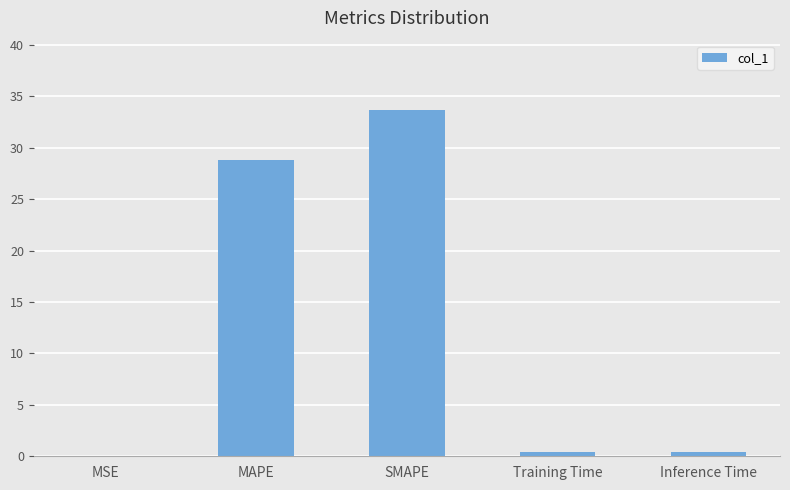

What is the greatest value displayed?

33.7